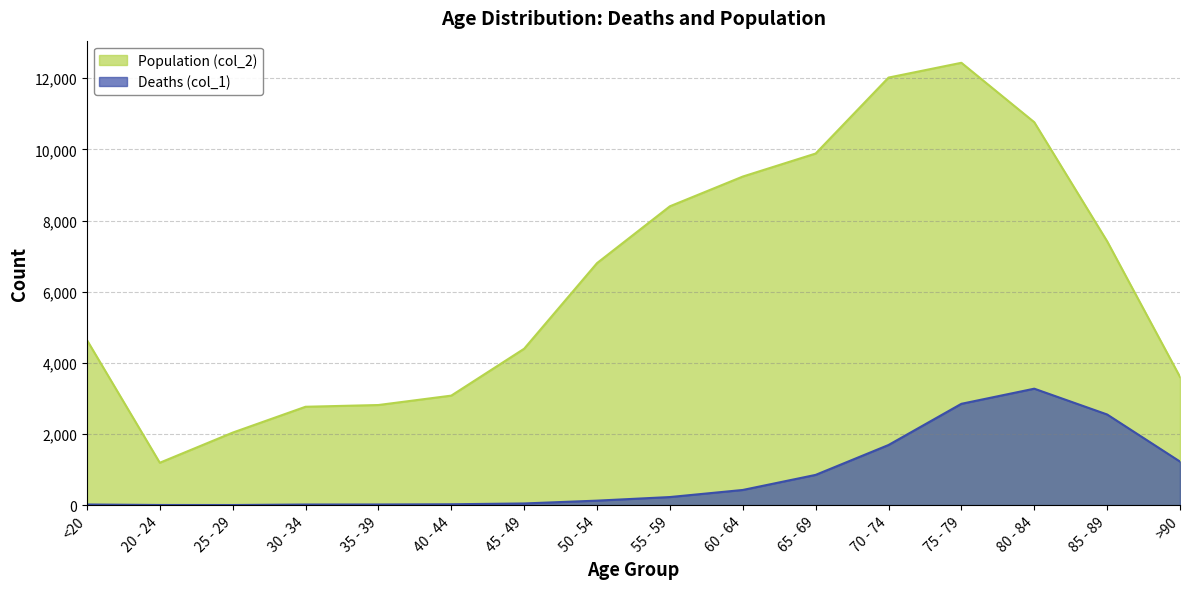

At which label does Deaths (col_1) first exceed 227?

60 - 64